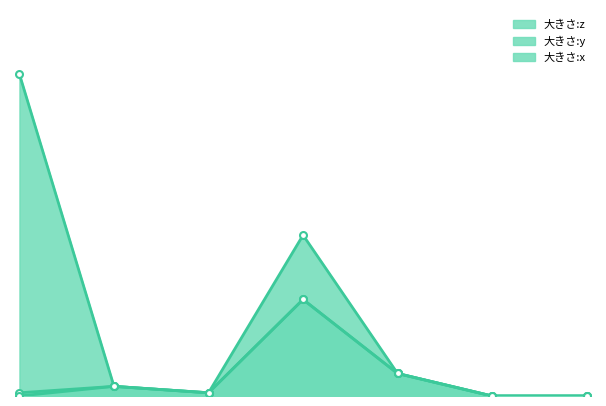

What is the difference between the highest and lowest values at Stage?

100